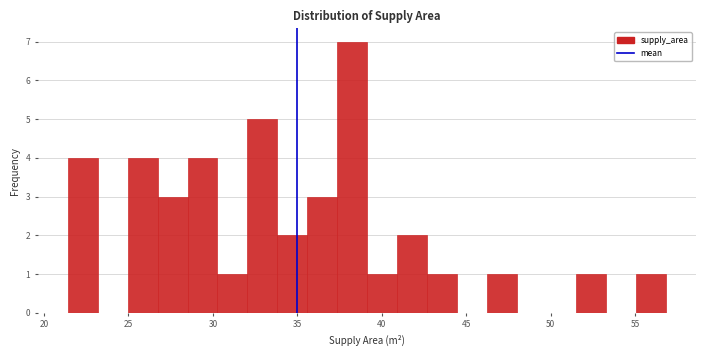

Read against the x-axis, roughly where is the centre of the tallest bar?

38.0